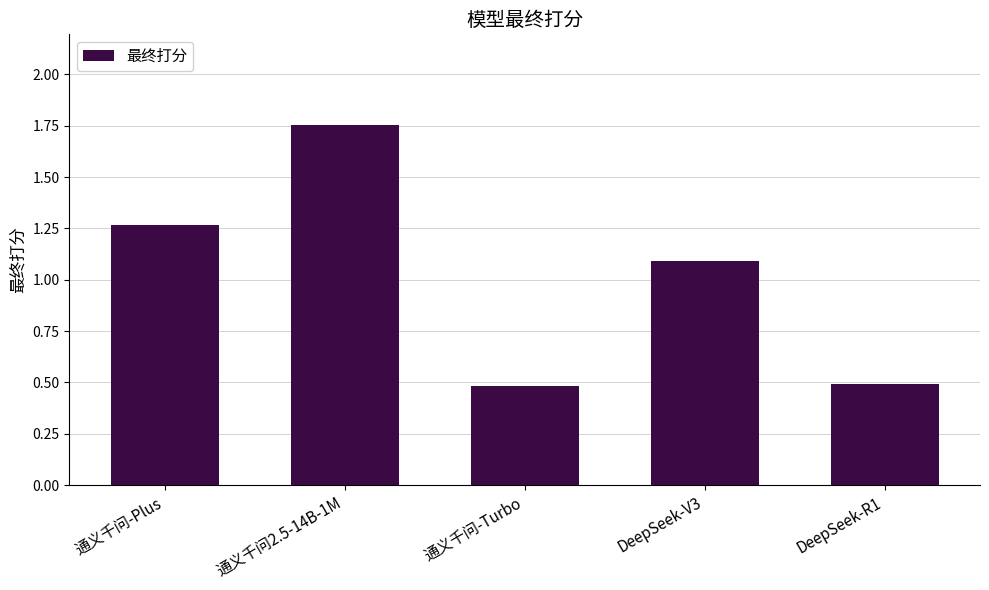

What is the difference between the second highest and minimum values?

0.8